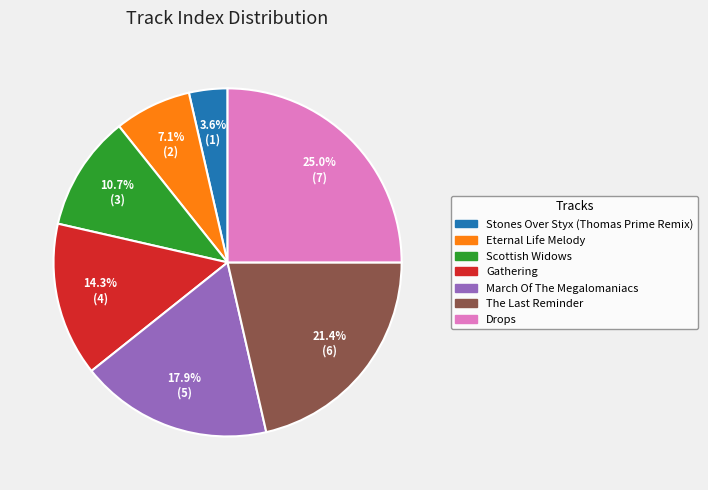

Which slice is the largest?

Drops